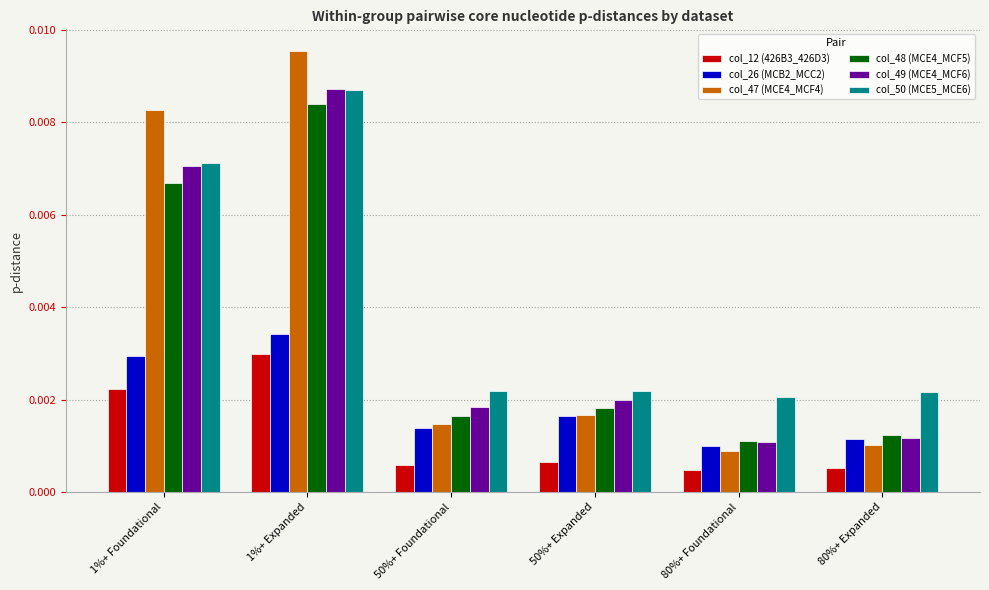

Between 1%+ Expanded and 80%+ Foundational, which series saw the biggest shift?

col_47 (MCE4_MCF4)